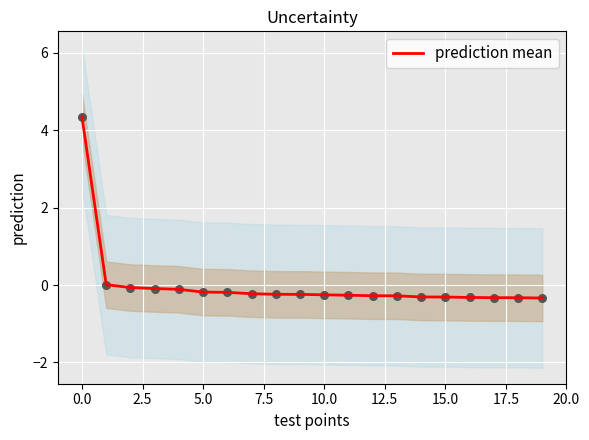

Which has a higher value, 12 or 15?

12